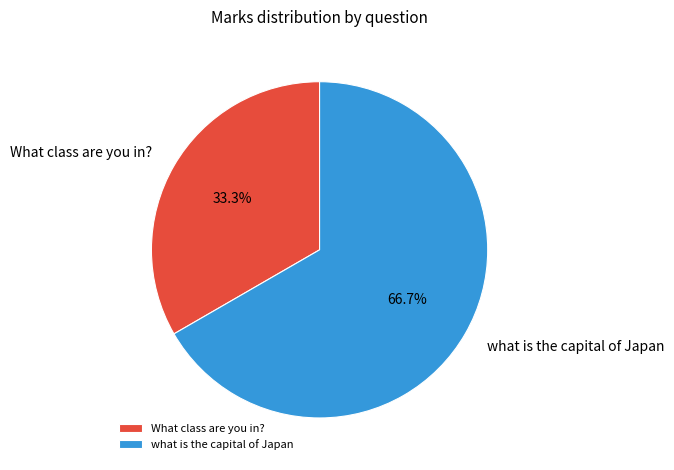

Rank the categories by value from lowest to highest.

What class are you in?, what is the capital of Japan